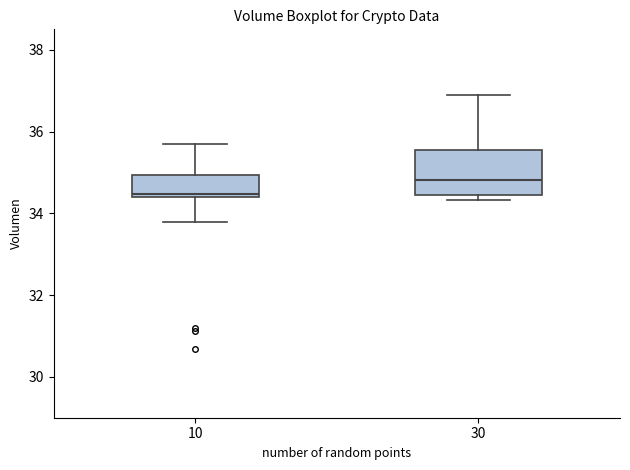

Where is the lower edge of the box at x = 10 on the y-axis? The values are not printed on the chart, so give them approximately, as read against the axis.

34.4